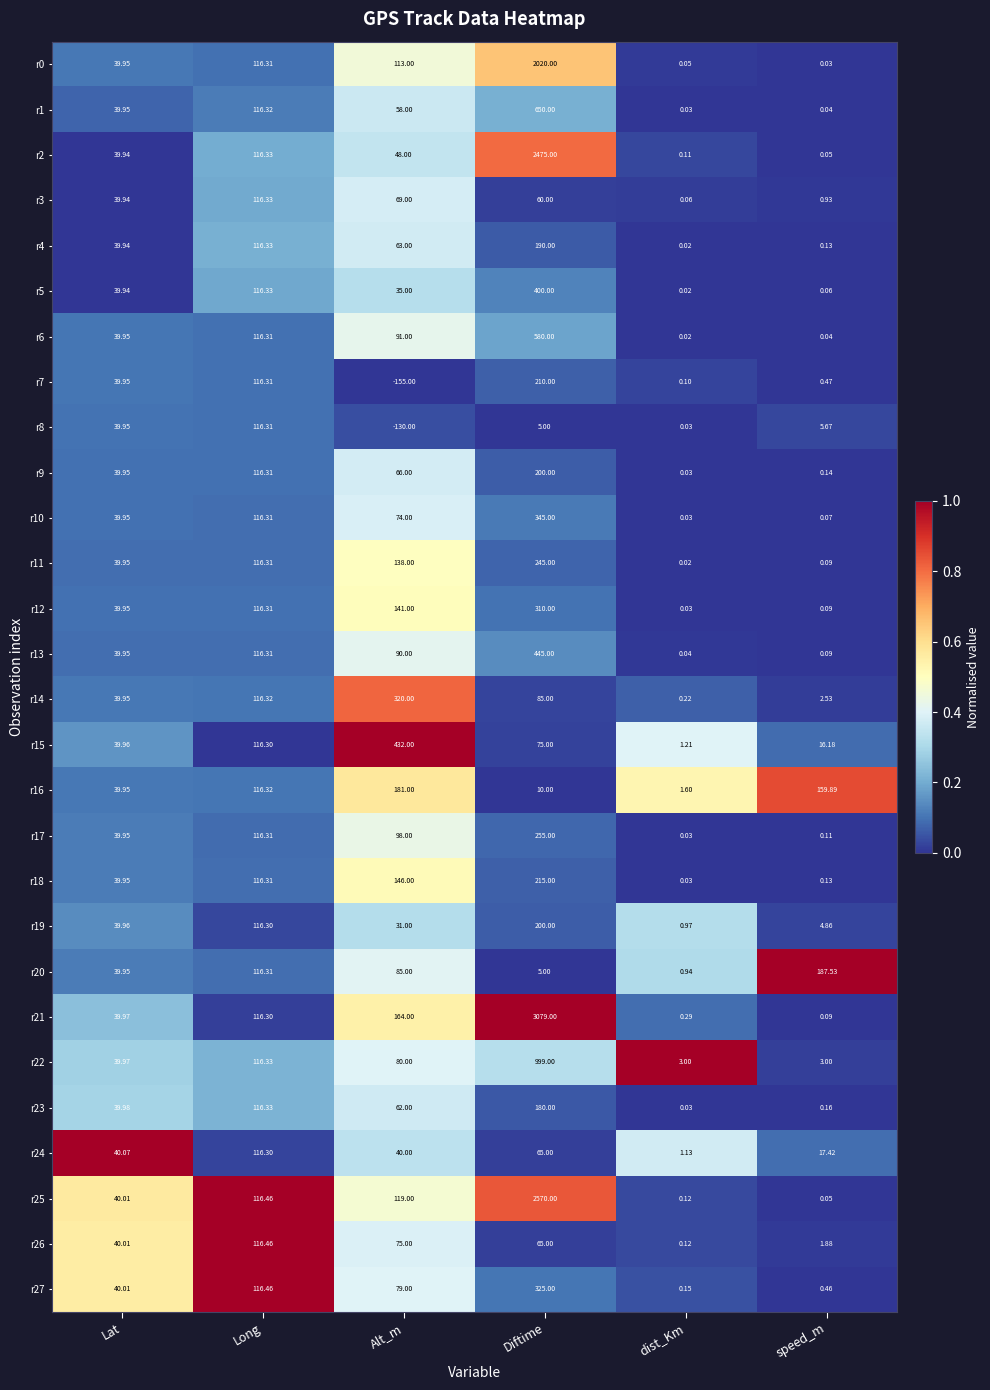

Which label corresponds to the smallest value in the chart?

Alt_m